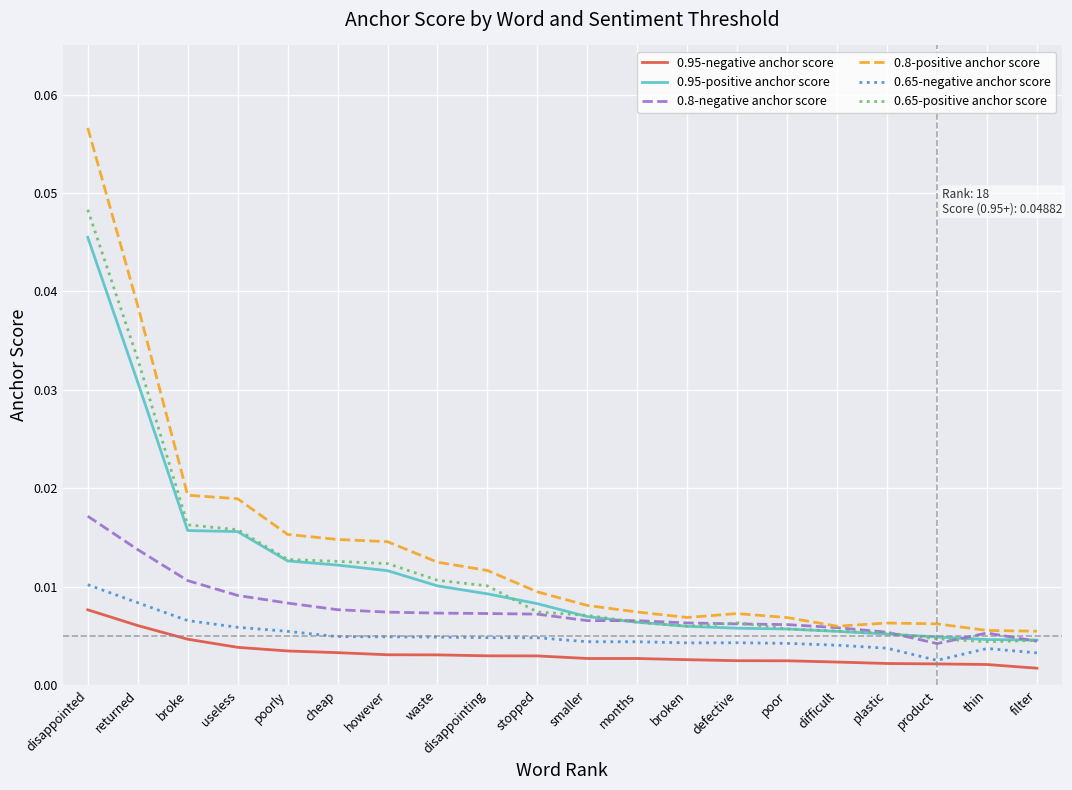

True or false: 0.65-negative anchor score and 0.8-positive anchor score cross at least once.

False